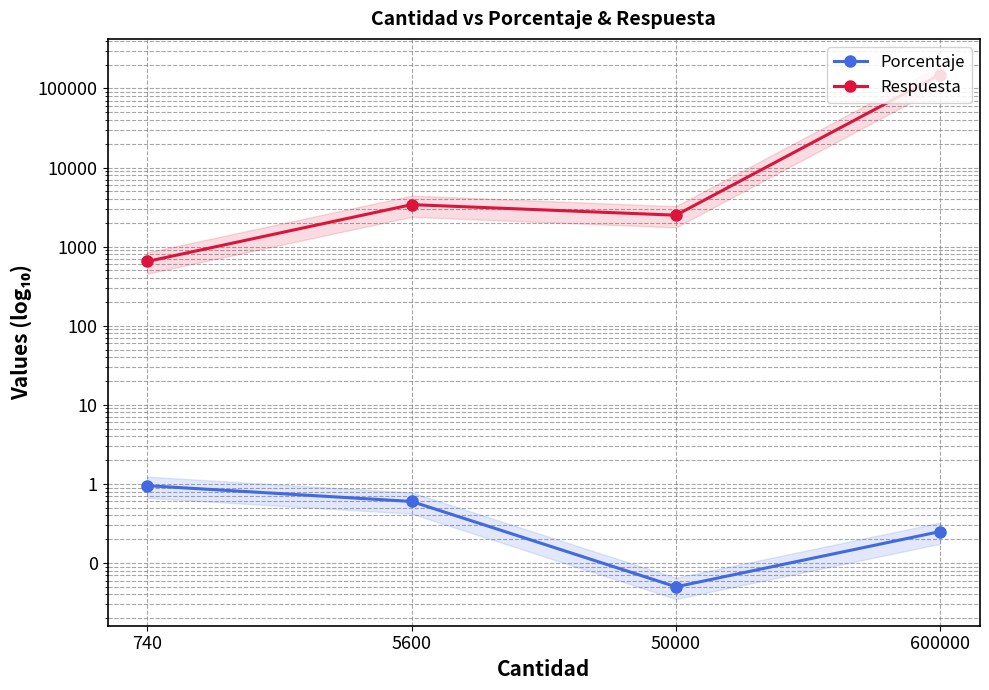

Rank the categories by Porcentaje value from lowest to highest.

50000, 600000, 5600, 740